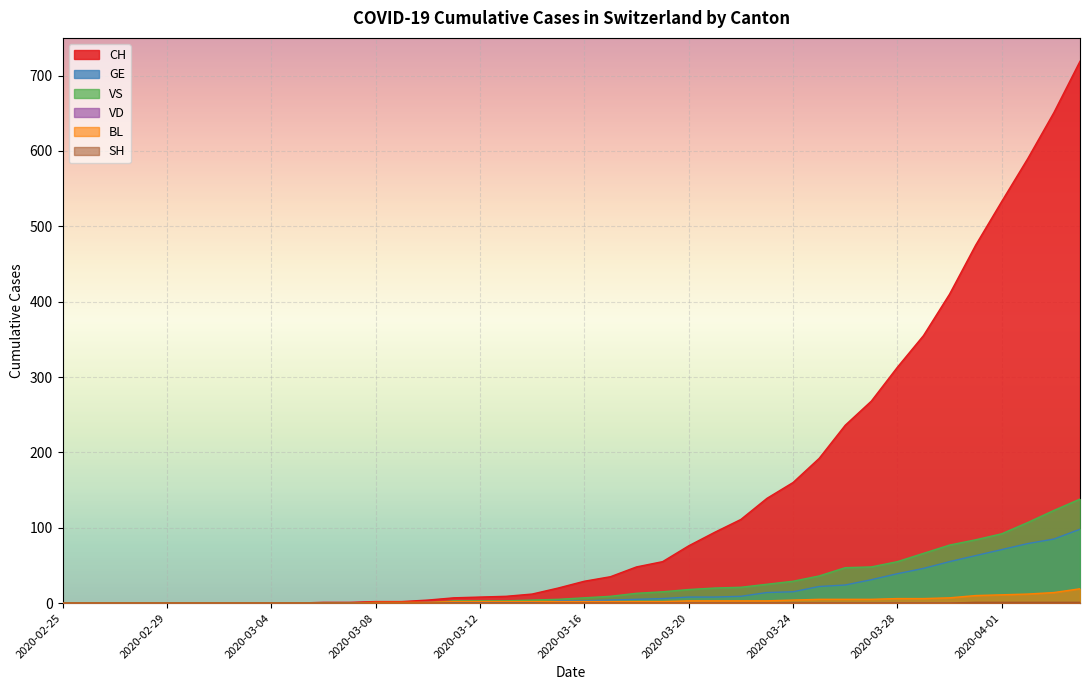

The CH series shows 0 at 2020-02-26. True or false?

True